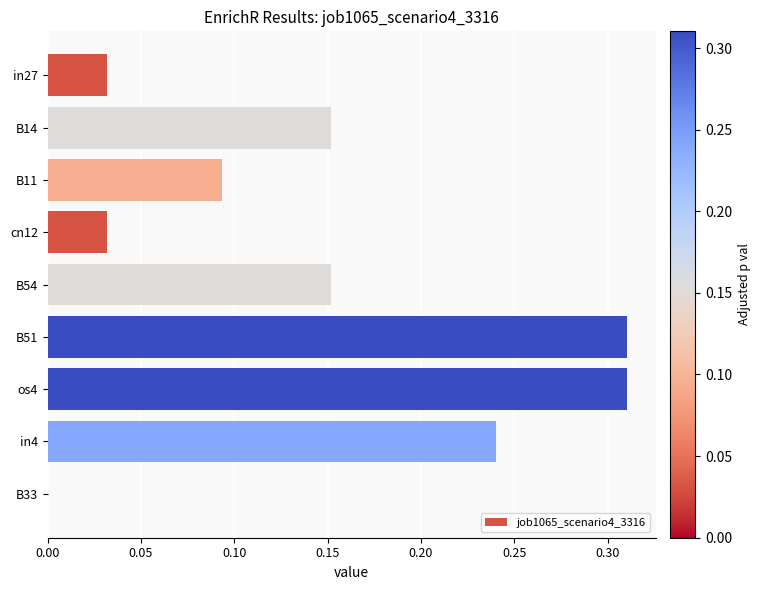

What is the sum of all values?

1.3